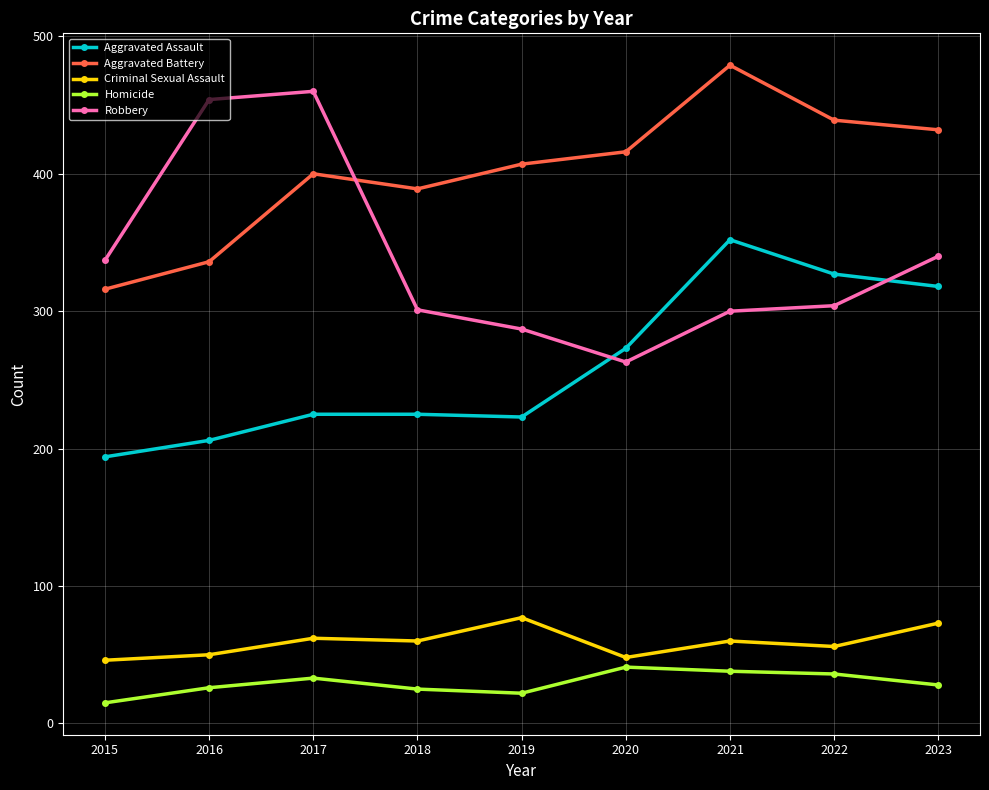

What is the average value of the Aggravated Assault series?

260